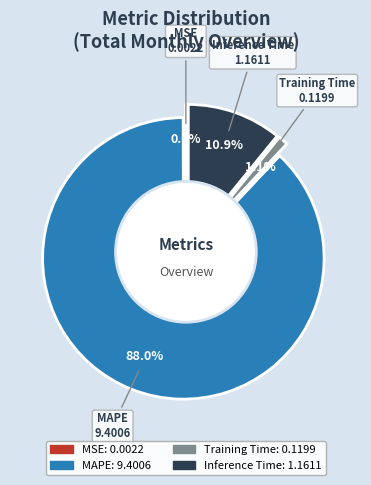

True or false: Inference Time accounts for 11% of the total.

True